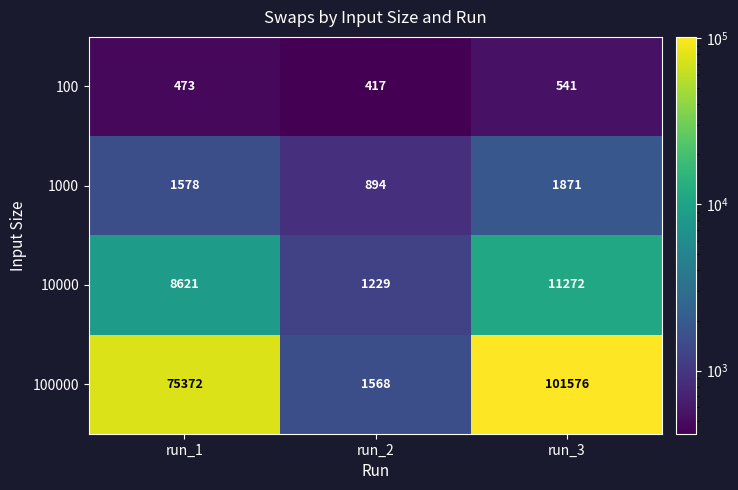

Which series changed the most between run_1 and run_3?

100000